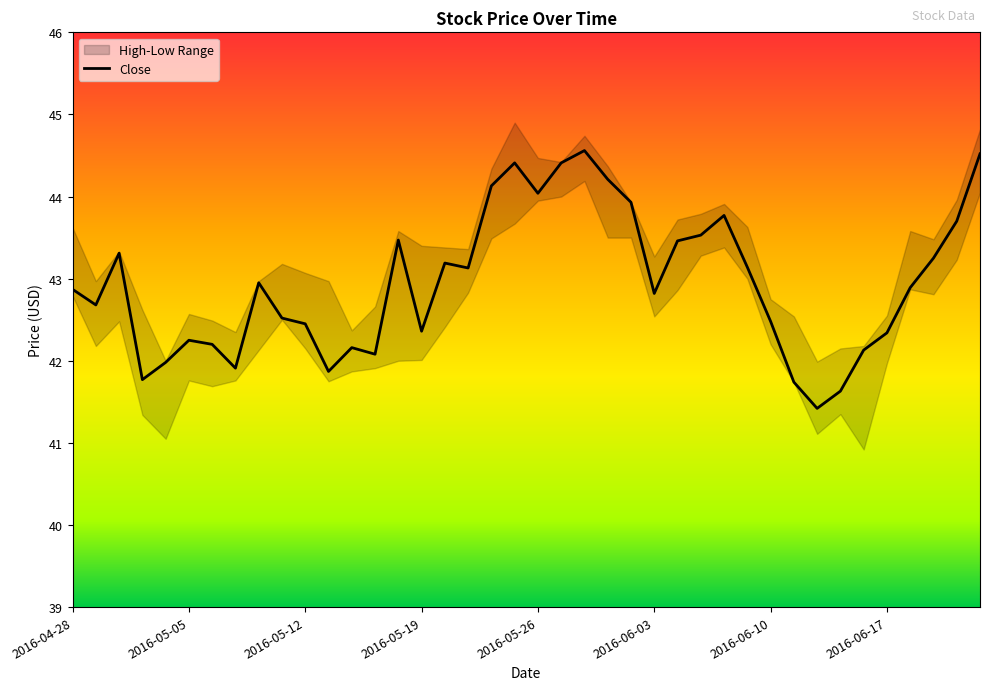

Reading left to right, what are all the values shown in this chart?

42.9	42.7	43.3	41.8	42.0	42.2	42.2	41.9	43.0	42.5	42.5	41.9	42.2	42.1	43.5	42.4	43.2	43.1	44.1	44.4	44.0	44.4	44.6	44.2	43.9	42.8	43.5	43.5	43.8	43.1	42.5	41.7	41.4	41.6	42.1	42.3	42.9	43.2	43.7	44.5